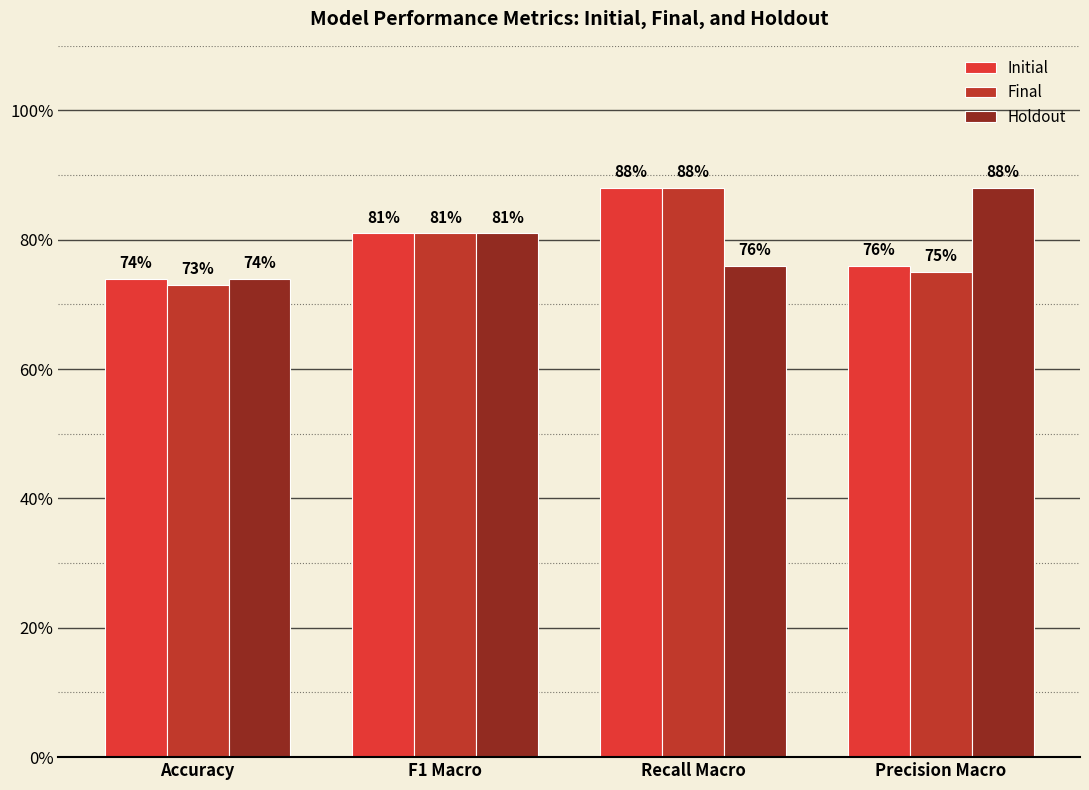

True or false: Holdout has a value of 0.7 at Accuracy.

True